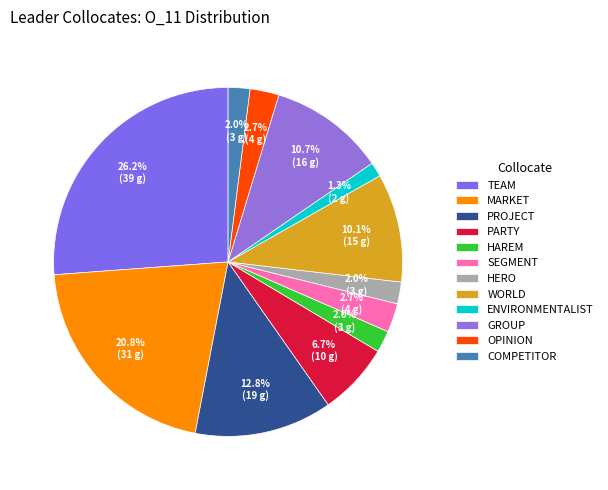

How many segments does this pie chart have?

12